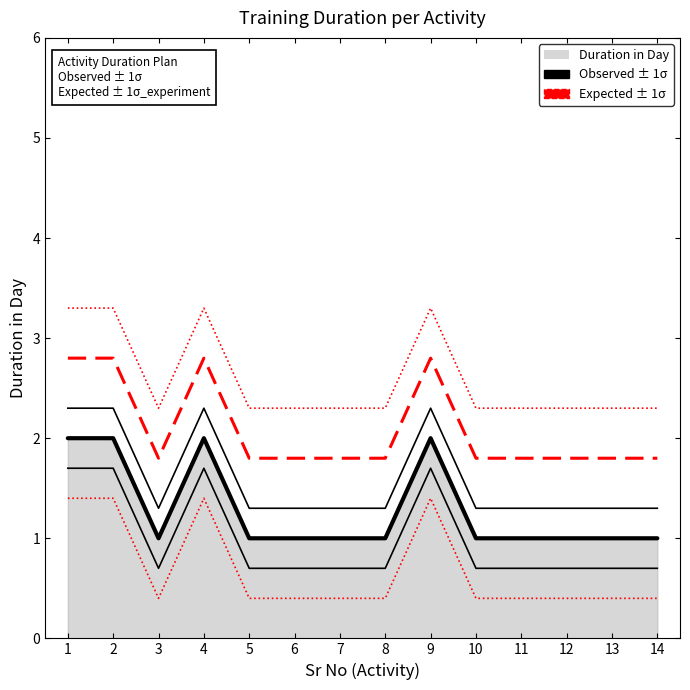

At which category does Expected +1σ reach its first local peak?

4